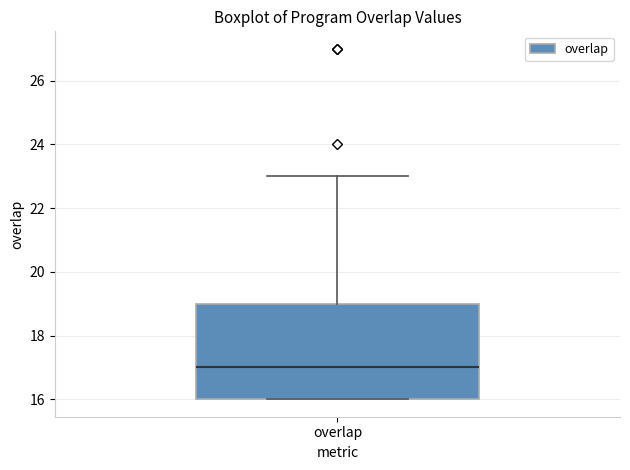

Where is the upper edge of the box for overlap on the y-axis? The values are not printed on the chart, so give them approximately, as read against the axis.

19